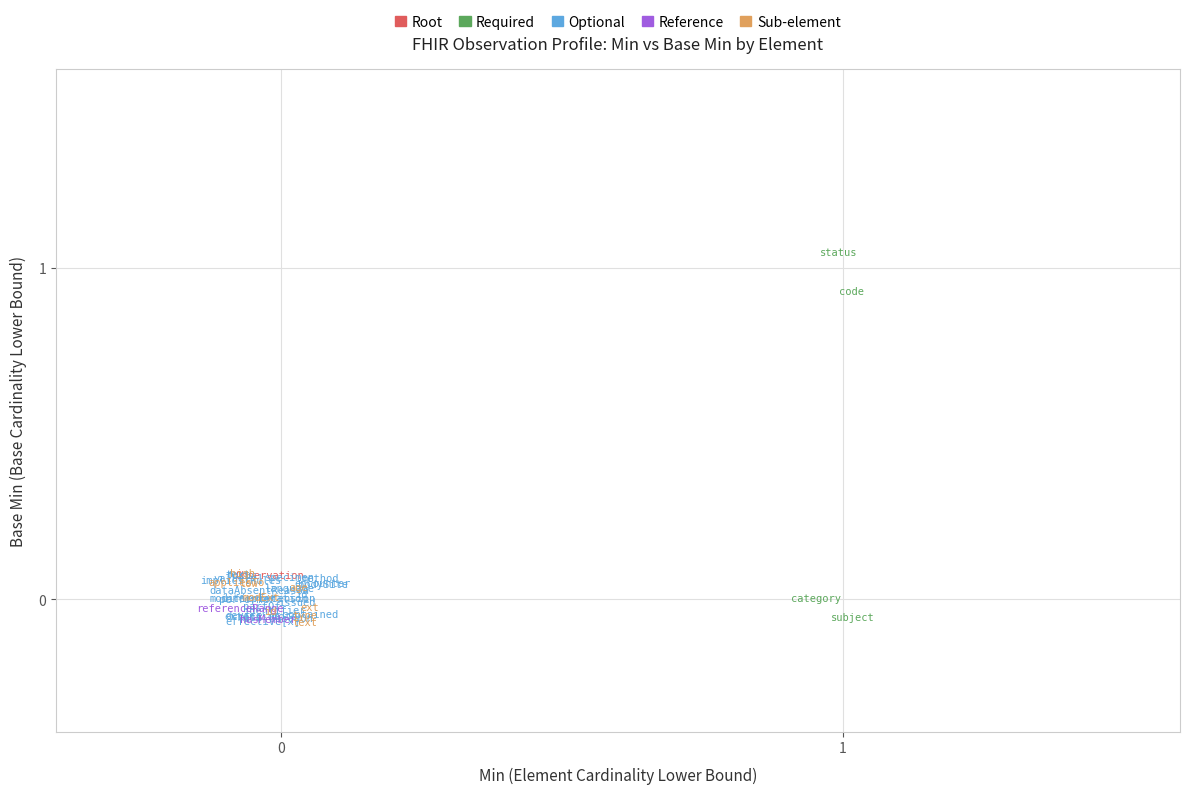

What are all the series names shown in the legend?

Root, Required, Optional, Reference, Sub-element